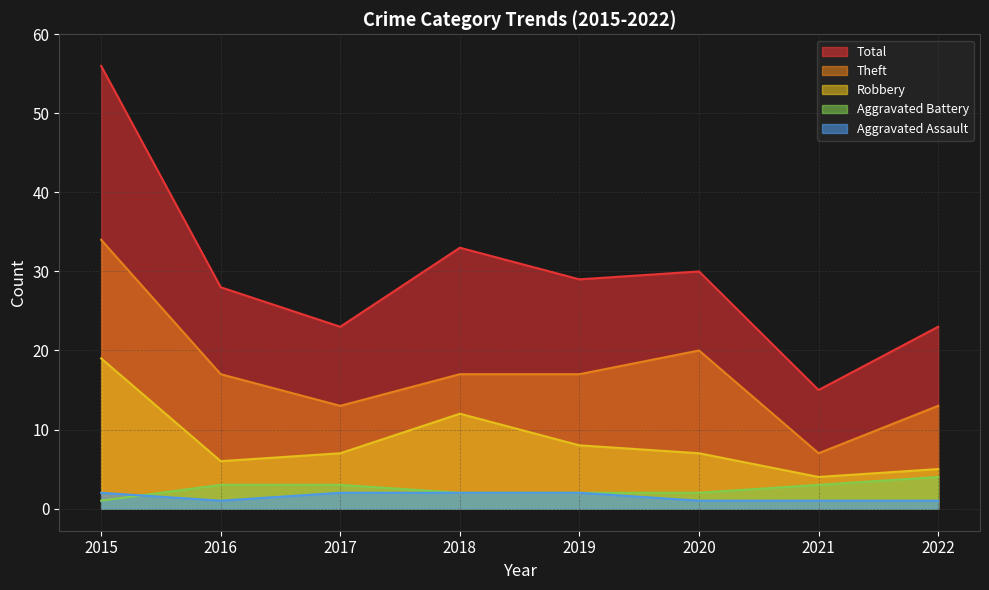

Count the Aggravated Battery values in the range 2 to 3.

6